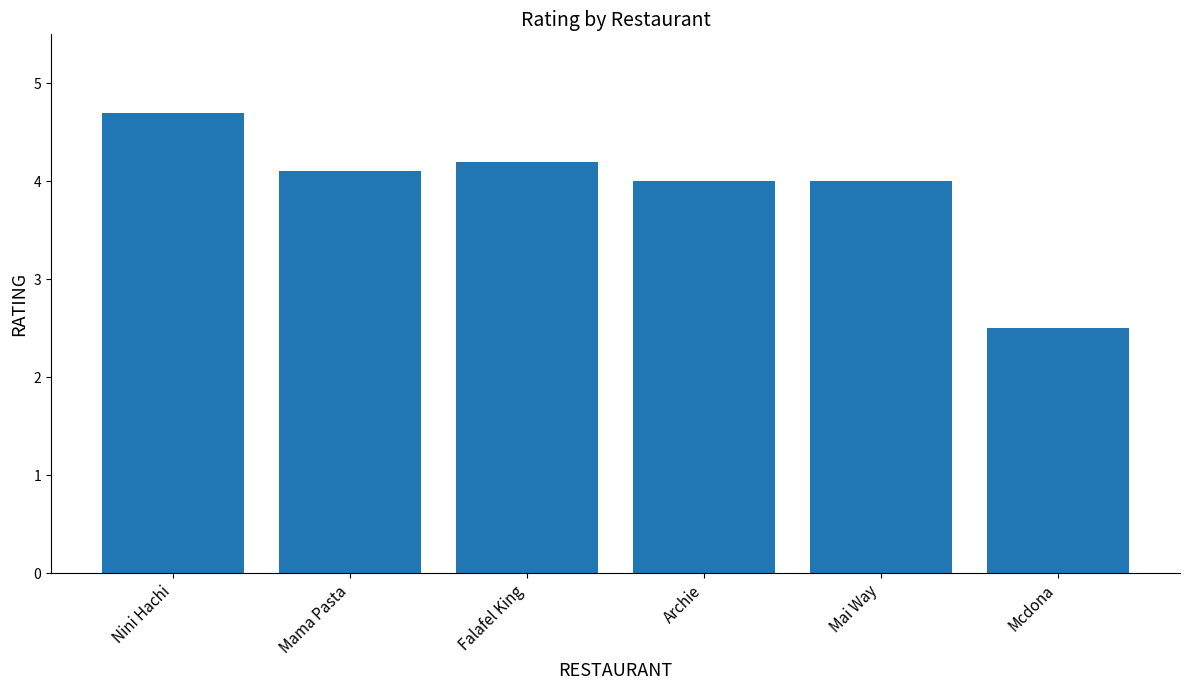

Reading left to right, transcribe all the data shown in this chart.

4.7	4.1	4.2	4.0	4.0	2.5